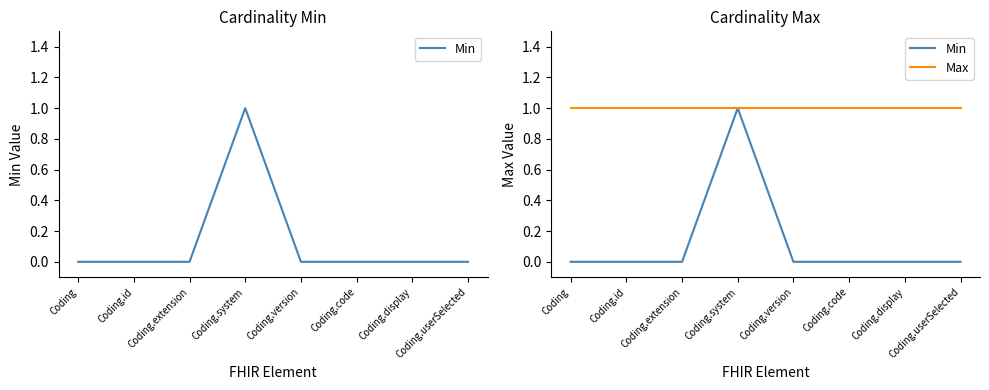

Reading left to right, transcribe all the data shown in this chart.

Min: Coding=0	Coding.id=0	Coding.extension=0	Coding.system=1	Coding.version=0	Coding.code=0	Coding.display=0	Coding.userSelected=0
Max: Coding=1	Coding.id=1	Coding.extension=1	Coding.system=1	Coding.version=1	Coding.code=1	Coding.display=1	Coding.userSelected=1